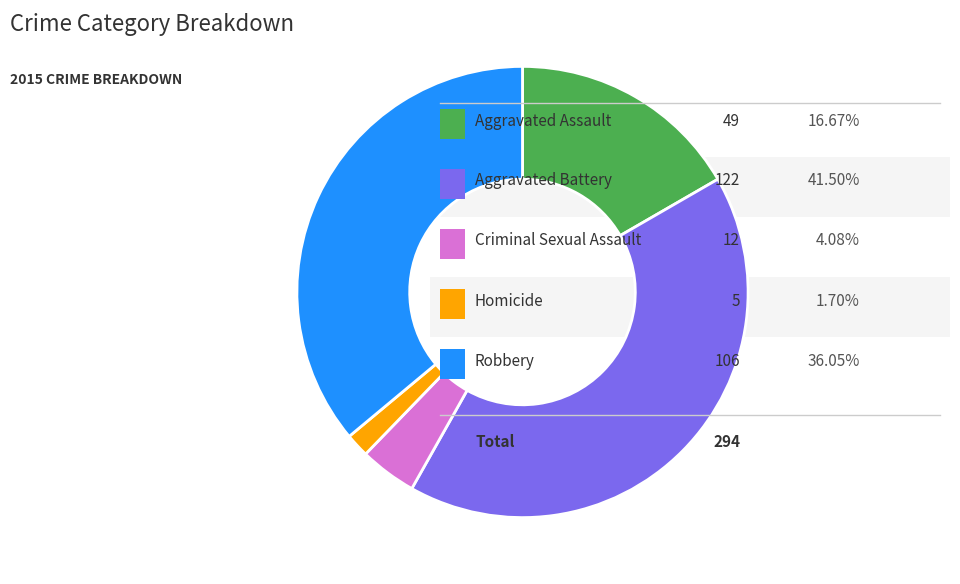

Is there a majority slice in this chart?

No